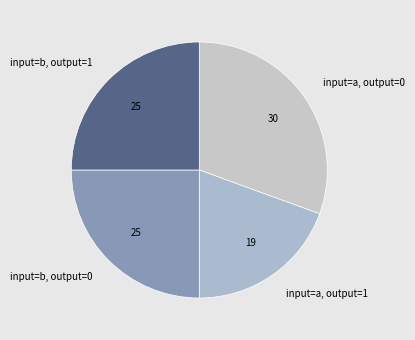

True or false: input=a, output=1 accounts for 19% of the total.

True